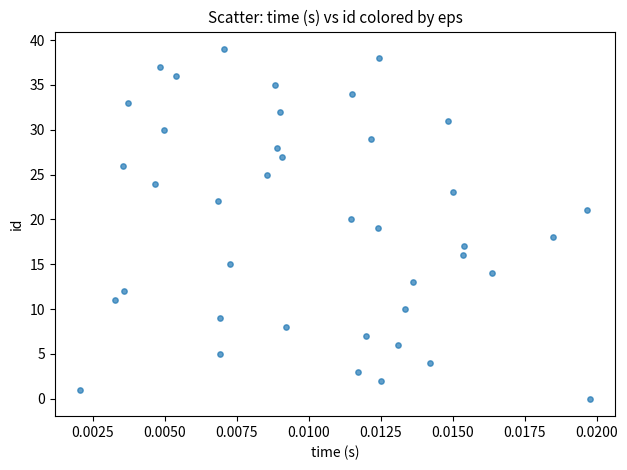

What is the range of Y values (max minus min)?

39